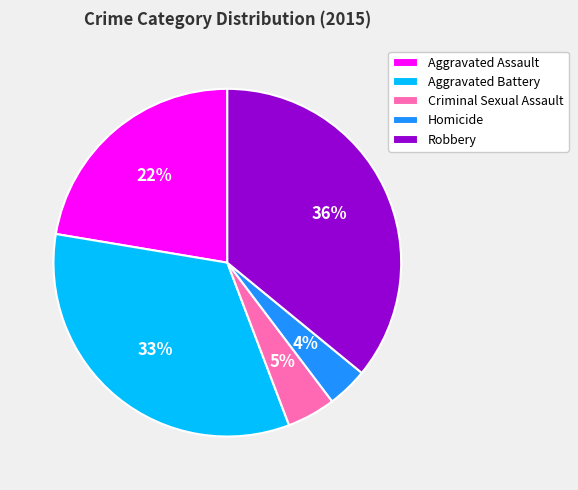

The Aggravated Assault slice represents 28% of the pie. True or false?

False